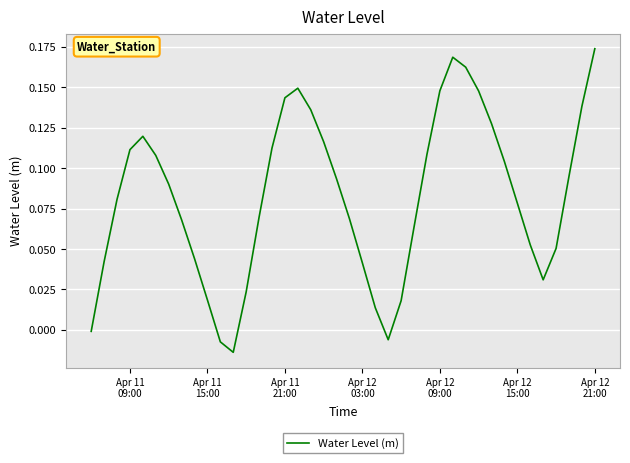

Does the chart display data point markers on the line(s)?

No